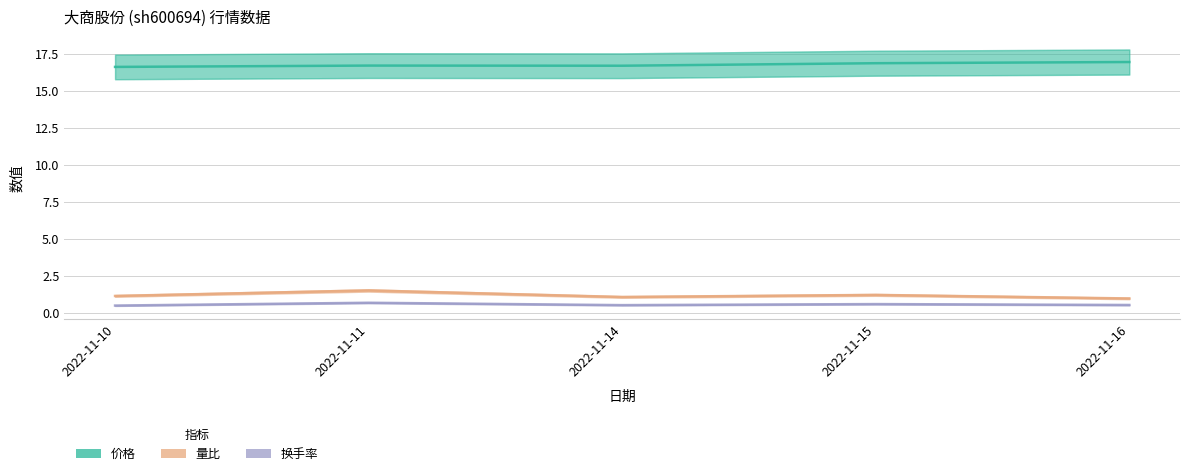

Where is the first local minimum for 换手率?

2022-11-14